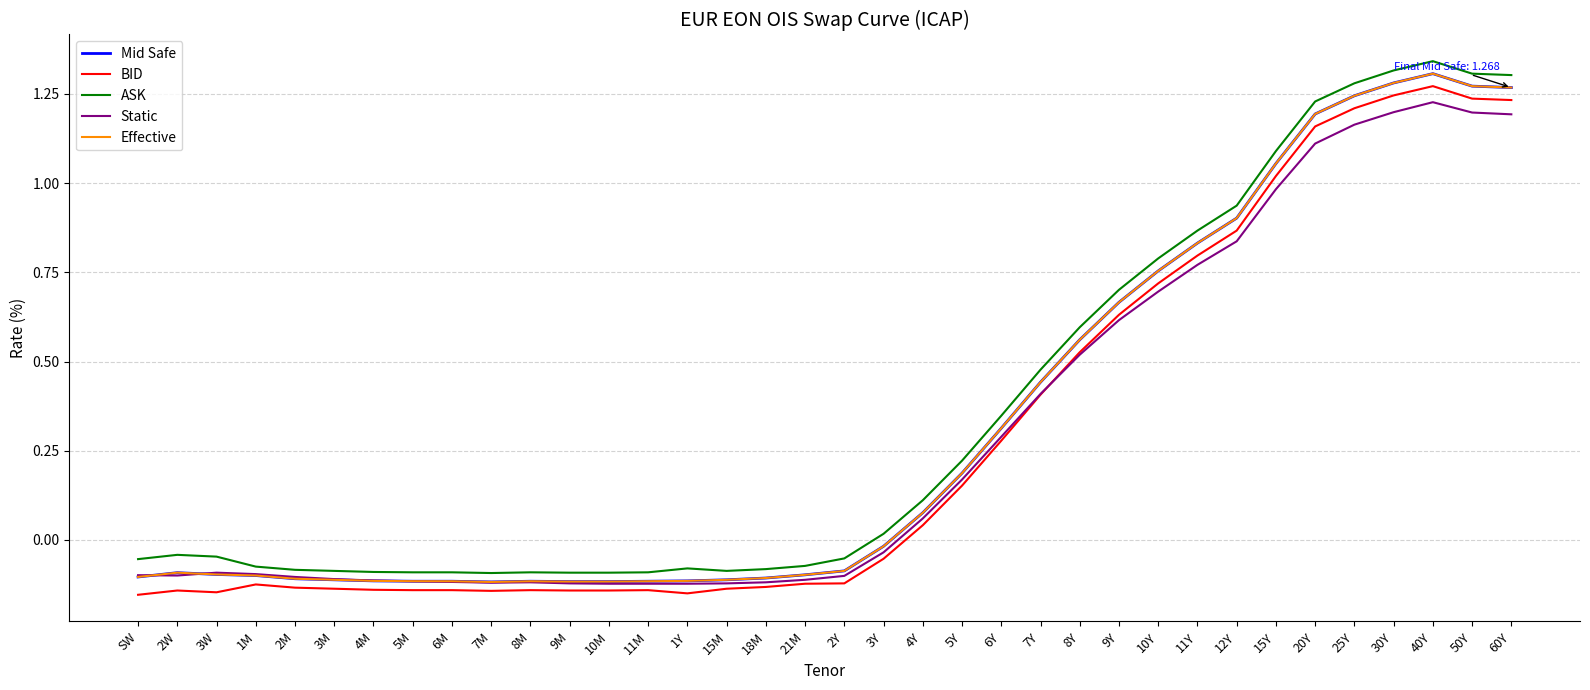

How many lines are shown in the chart?

5